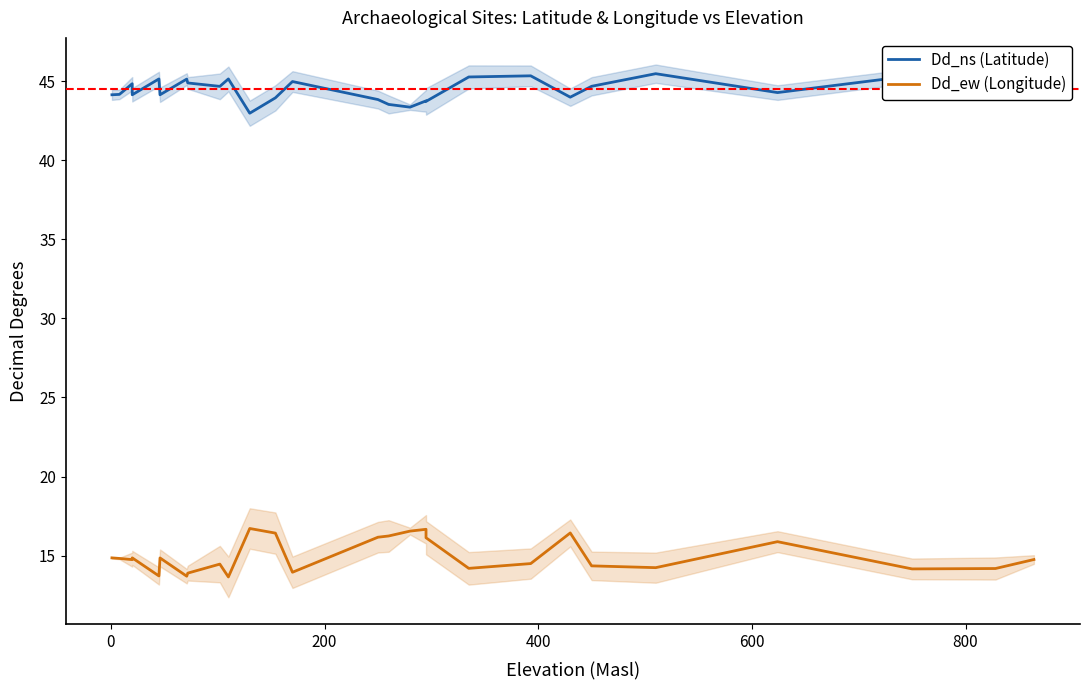

List the series in order of their overall mean, lowest first.

Dd_ew (Longitude), Dd_ns (Latitude)